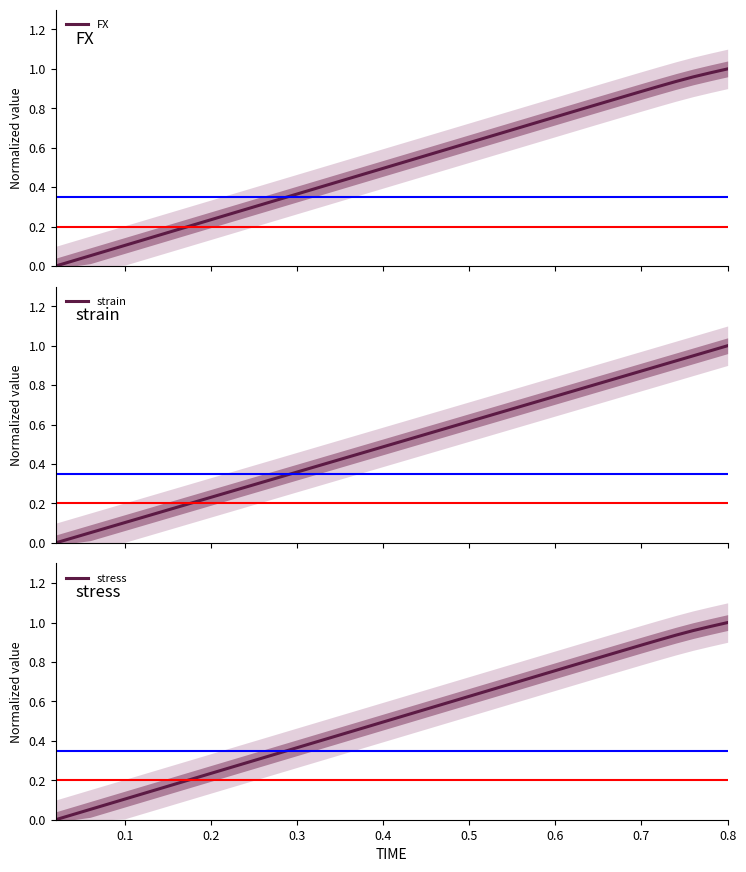

Which series has the largest total across all categories?

FX